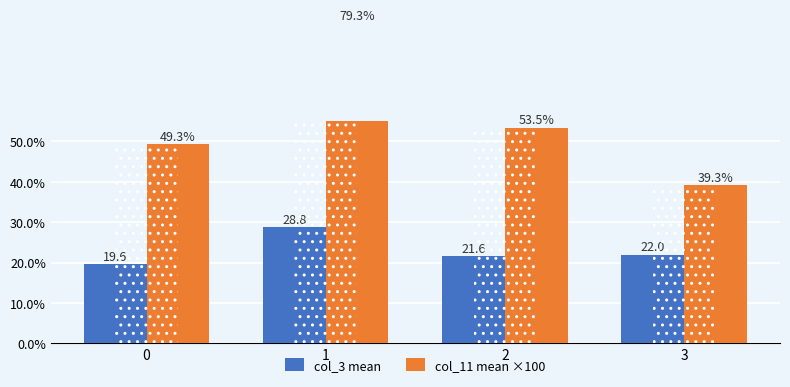

The value of col_3 mean at 0 is 12.1. True or false?

False